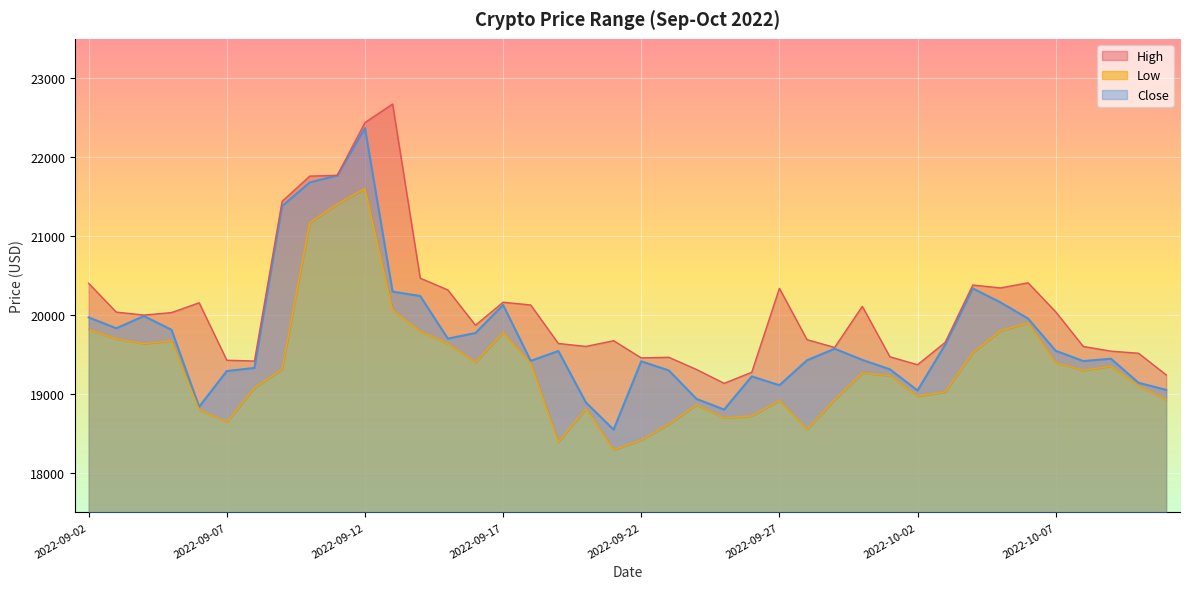

Reading left to right, list all the values displayed in this chart.

High: 2022-09-02=20401.6	2022-09-03=20037.0	2022-09-04=19999.7	2022-09-05=20031.2	2022-09-06=20155.3	2022-09-07=19427.2	2022-09-08=19417.4	2022-09-09=21439.4	2022-09-10=21760.3	2022-09-11=21770.6	2022-09-12=22439.2	2022-09-13=22673.8	2022-09-14=20467.2	2022-09-15=20318.2	2022-09-16=19870.6	2022-09-17=20162.5	2022-09-18=20127.2	2022-09-19=19639.5	2022-09-20=19602.5	2022-09-21=19674.6	2022-09-22=19456.9	2022-09-23=19464.7	2022-09-24=19310.2	2022-09-25=19134.7	2022-09-26=19274.9	2022-09-27=20338.5	2022-09-28=19688.3	2022-09-29=19589.3	2022-09-30=20109.8	2022-10-01=19471.2	2022-10-02=19370.3	2022-10-03=19653.5	2022-10-04=20380.3	2022-10-05=20343.7	2022-10-06=20408.4	2022-10-07=20041.1	2022-10-08=19601.7	2022-10-09=19542.5	2022-10-10=19515.5	2022-10-11=19242.0
Low: 2022-09-02=19814.8	2022-09-03=19698.4	2022-09-04=19636.8	2022-09-05=19673.0	2022-09-06=18800.2	2022-09-07=18644.5	2022-09-08=19076.7	2022-09-09=19311.0	2022-09-10=21168.7	2022-09-11=21406.9	2022-09-12=21603.9	2022-09-13=20062.7	2022-09-14=19793.4	2022-09-15=19636.7	2022-09-16=19400.1	2022-09-17=19777.0	2022-09-18=19387.5	2022-09-19=18390.3	2022-09-20=18813.5	2022-09-21=18290.3	2022-09-22=18415.6	2022-09-23=18617.6	2022-09-24=18862.0	2022-09-25=18696.5	2022-09-26=18721.3	2022-09-27=18915.7	2022-09-28=18553.3	2022-09-29=18924.4	2022-09-30=19265.7	2022-10-01=19231.1	2022-10-02=18970.6	2022-10-03=19025.2	2022-10-04=19523.8	2022-10-05=19801.8	2022-10-06=19900.1	2022-10-07=19395.8	2022-10-08=19299.4	2022-10-09=19349.3	2022-10-10=19103.0	2022-10-11=18925.6
Close: 2022-09-02=19969.8	2022-09-03=19832.1	2022-09-04=19986.7	2022-09-05=19812.4	2022-09-06=18837.7	2022-09-07=19290.3	2022-09-08=19329.8	2022-09-09=21381.2	2022-09-10=21680.5	2022-09-11=21769.3	2022-09-12=22370.4	2022-09-13=20296.7	2022-09-14=20241.1	2022-09-15=19701.2	2022-09-16=19772.6	2022-09-17=20127.6	2022-09-18=19419.5	2022-09-19=19544.1	2022-09-20=18890.8	2022-09-21=18547.4	2022-09-22=19413.6	2022-09-23=19297.6	2022-09-24=18937.0	2022-09-25=18802.1	2022-09-26=19222.7	2022-09-27=19110.5	2022-09-28=19426.7	2022-09-29=19573.1	2022-09-30=19431.8	2022-10-01=19312.1	2022-10-02=19044.1	2022-10-03=19623.6	2022-10-04=20336.8	2022-10-05=20160.7	2022-10-06=19955.4	2022-10-07=19546.8	2022-10-08=19416.6	2022-10-09=19446.4	2022-10-10=19141.5	2022-10-11=19051.4